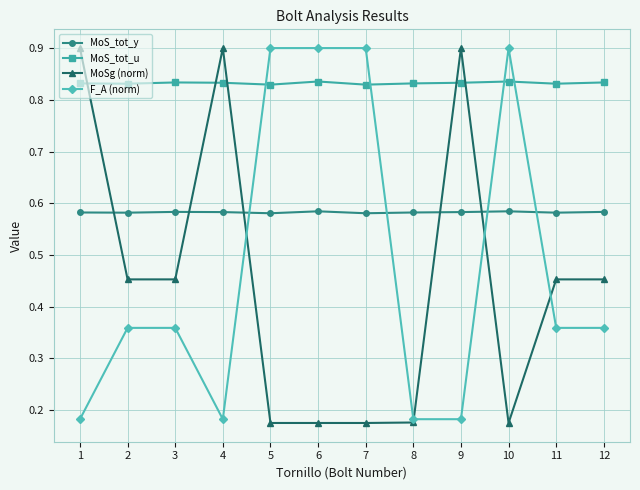

True or false: MoS_tot_y has a value of 0.4 at 9.

False